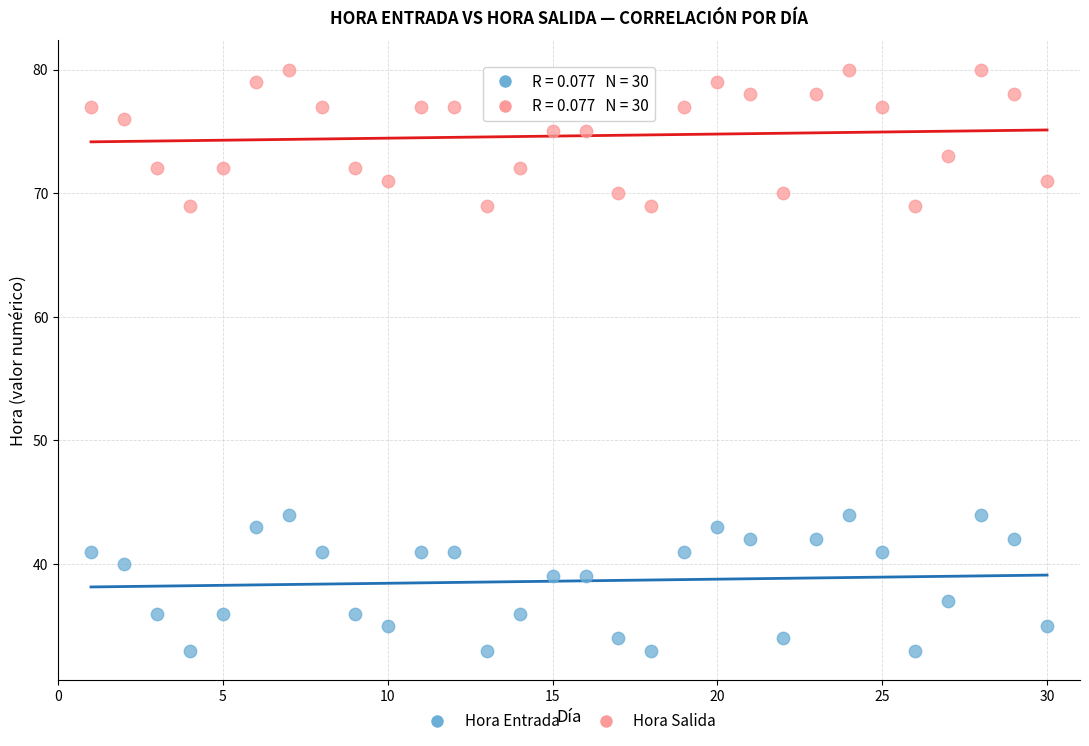

What is the X range (max minus min) for the scatter plot?

29